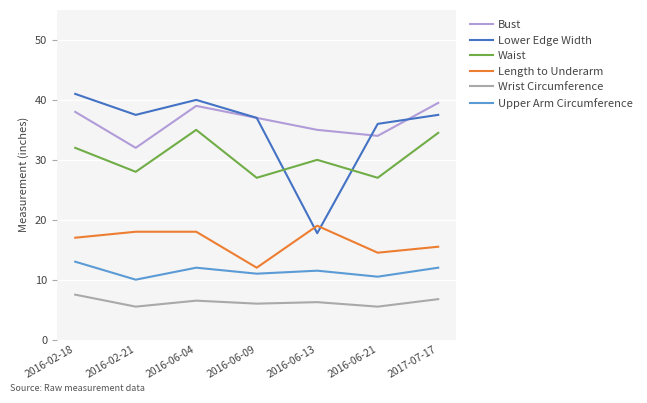

What is the total value across all series at 2016-02-18?

148.5